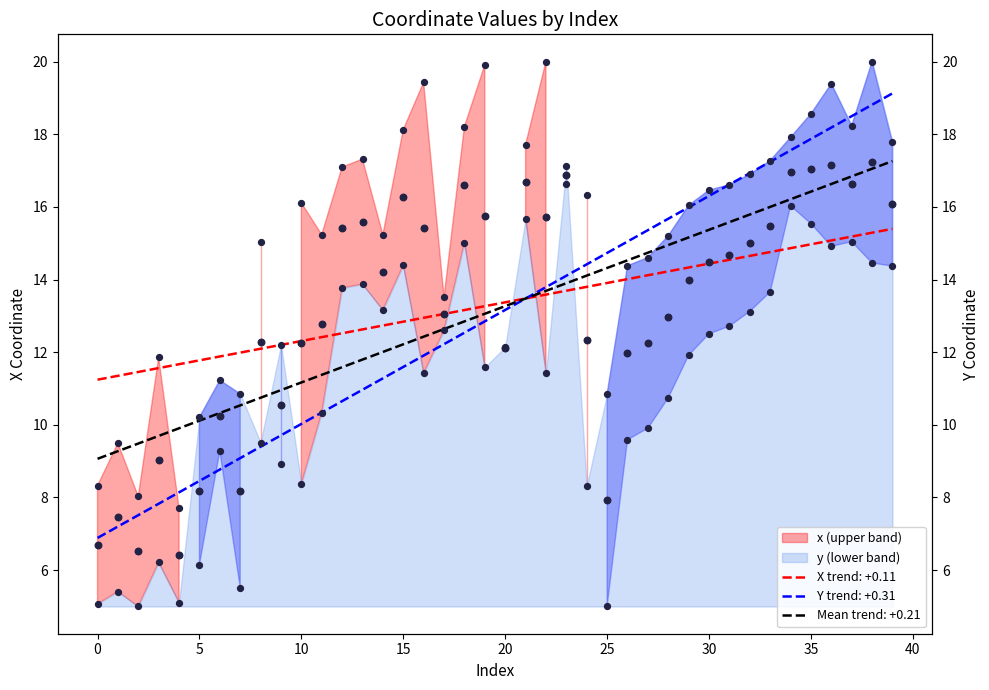

At how many categories does at least one series exceed 9?

37